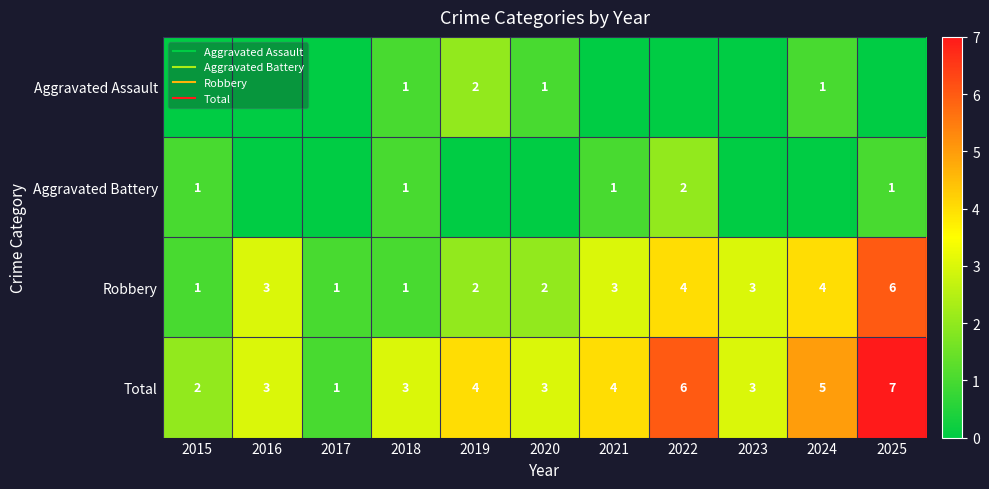

How many values in the Aggravated Battery series exceed 0?

5